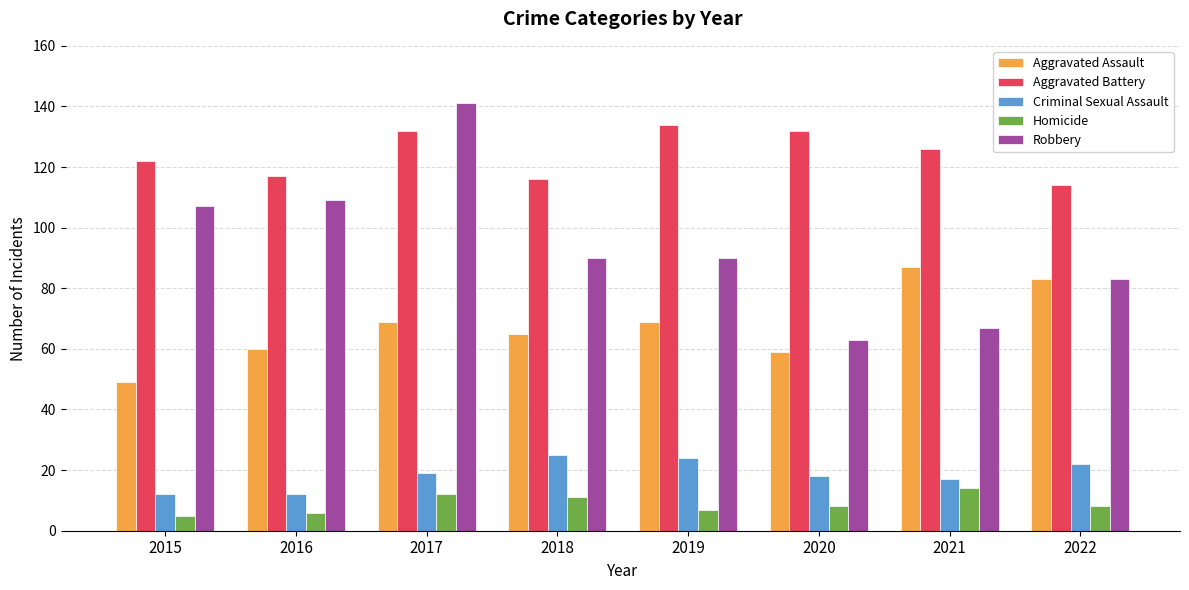

How many series are shown in this chart?

5